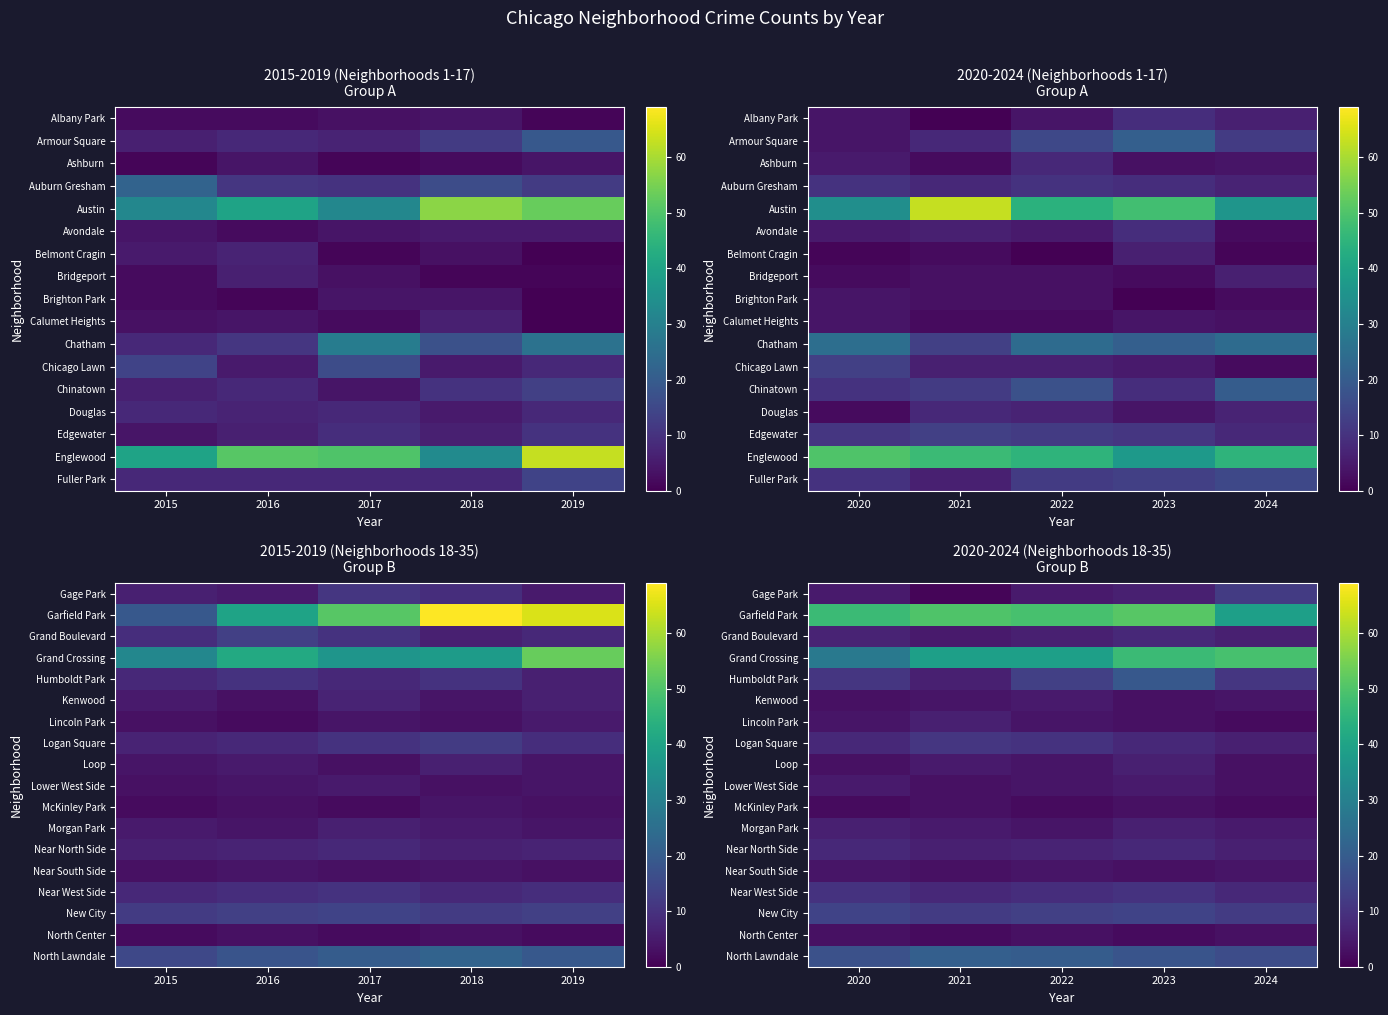

The value of Gage Park at 2022 is 5. True or false?

True